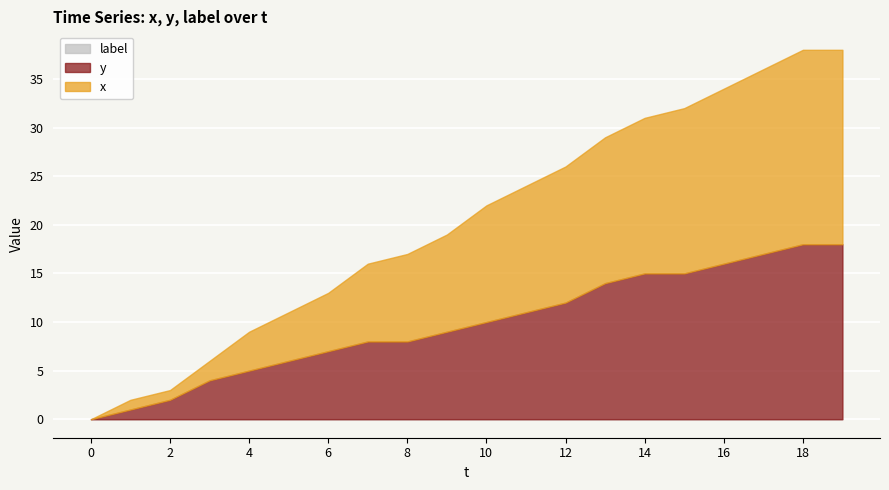

What is the spread (max minus min) of values at 12?

792